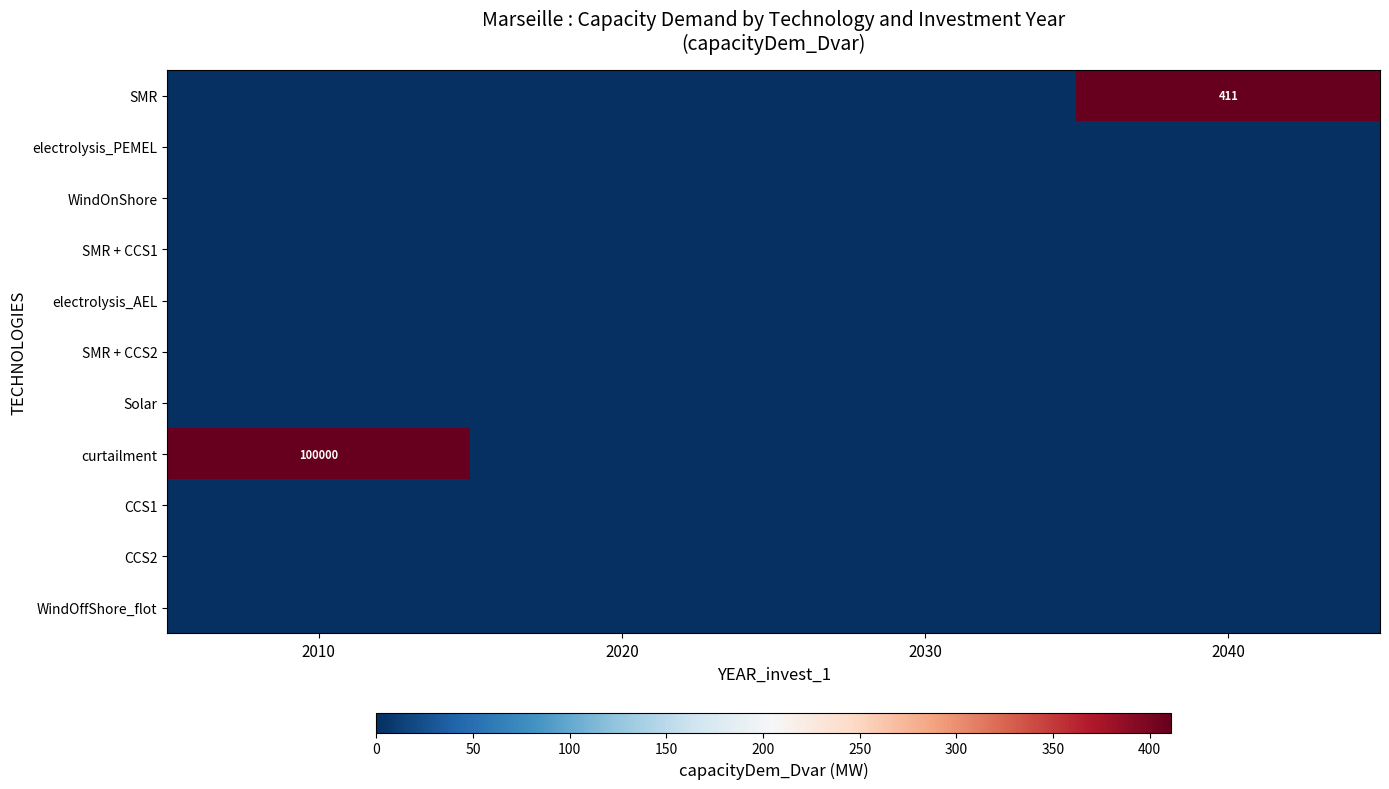

Which category has the lowest value across all series?

2010